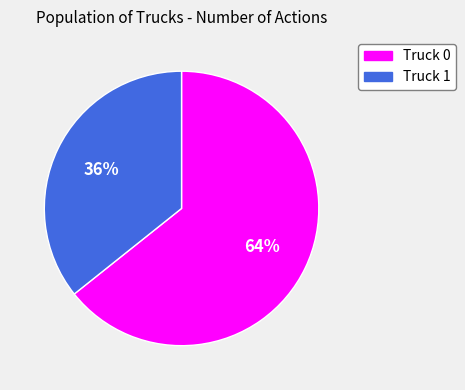

Combined, do Truck 1 and Truck 0 account for over 50%?

Yes